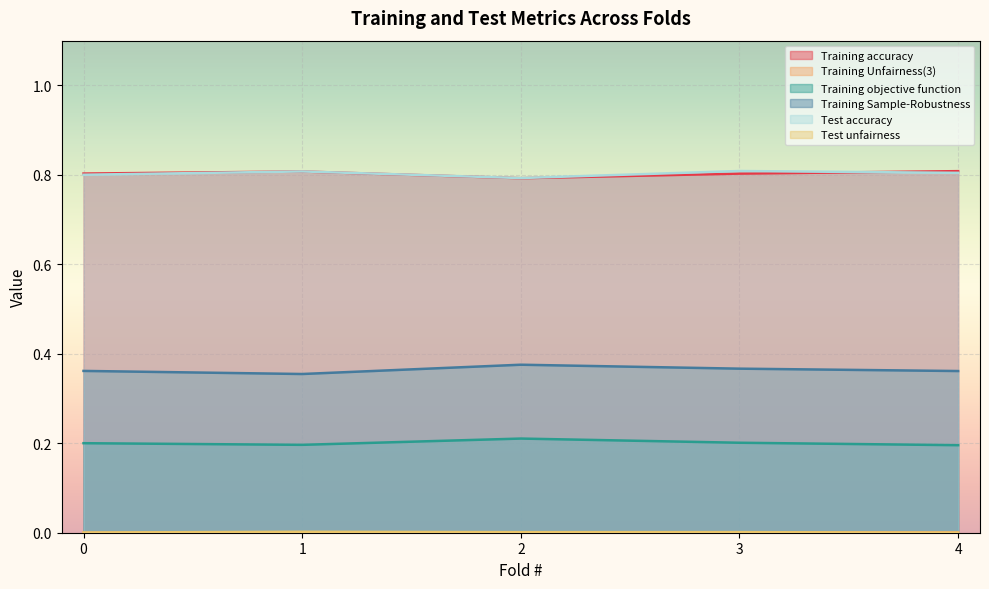

At how many categories does at least one series exceed 0?

5